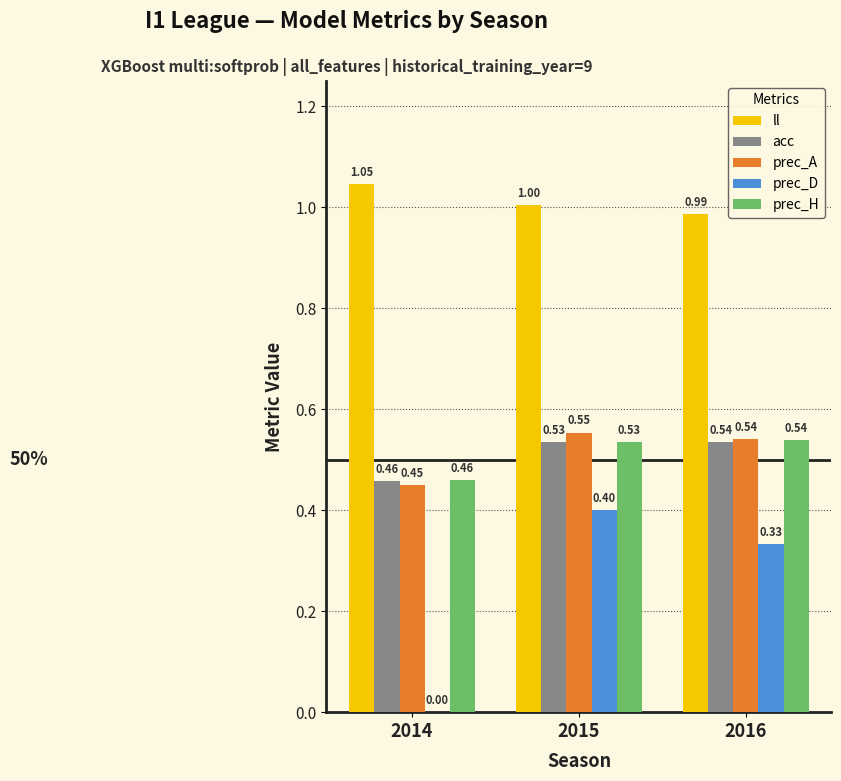

Where is acc nearest to the value 0?

2014